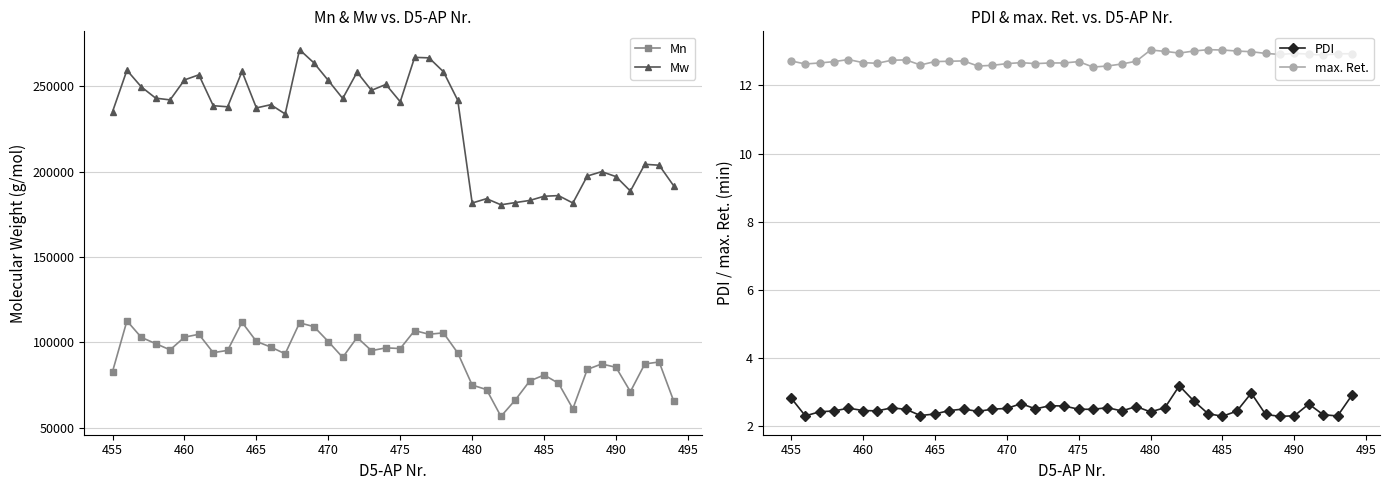

In max. Ret., how many points are lower than both neighbors (excluding endpoints)?

9